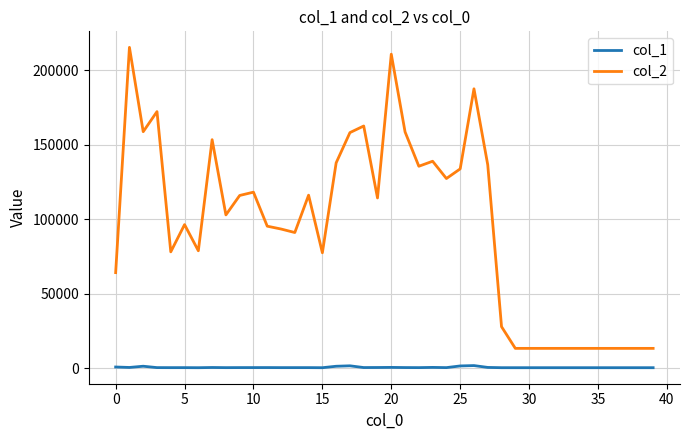

Rank the series by their maximum value, from lowest to highest.

col_1, col_2